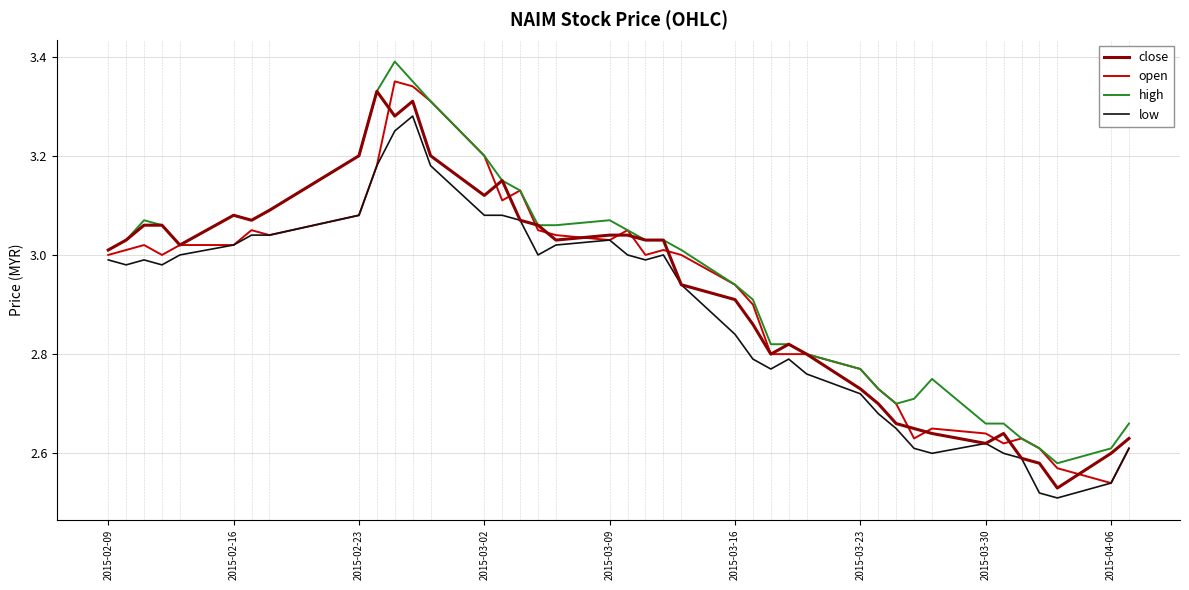

True or false: high and low intersect in this chart.

False